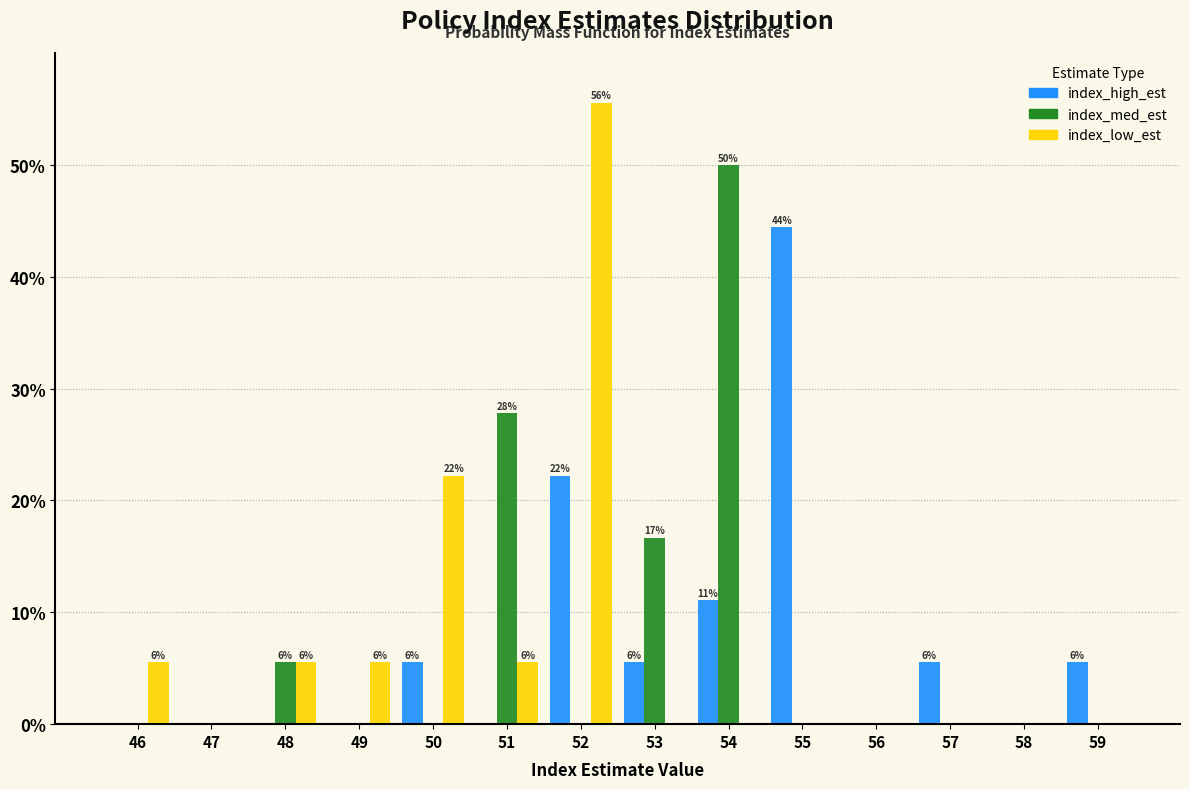

Where is index_med_est nearest to the value 25?

51